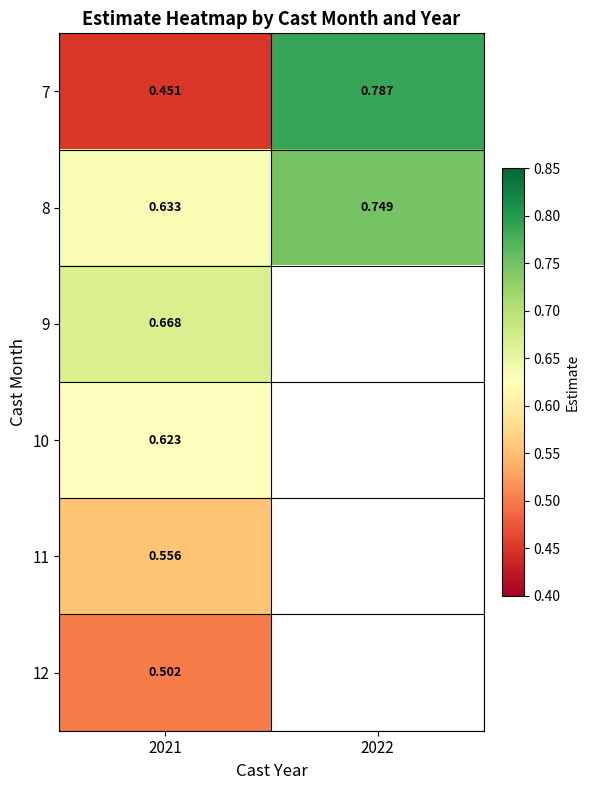

List the labels in order of 8 value, largest first.

2022, 2021